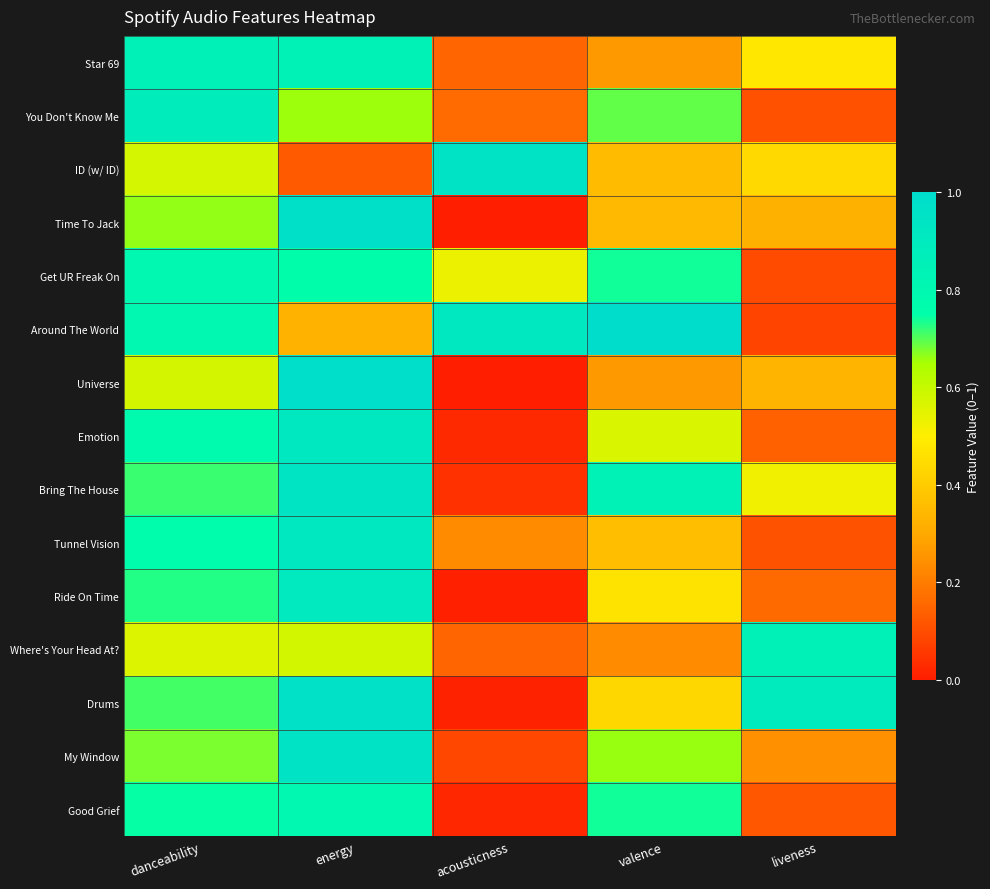

What is the greatest value displayed?

1.0